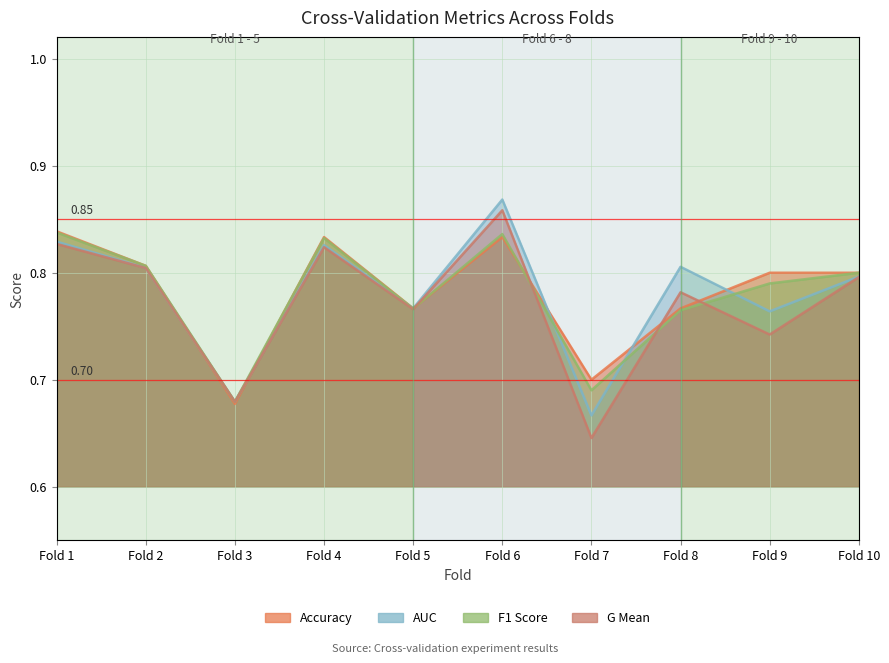

How many data points does each series have?

10